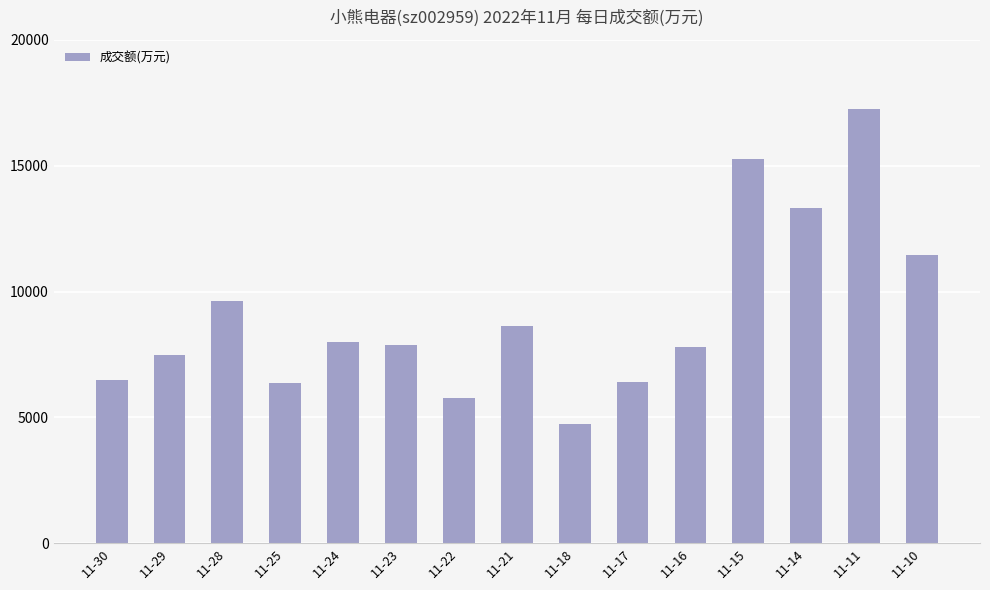

At which category does the chart reach its minimum across all series?

11-18